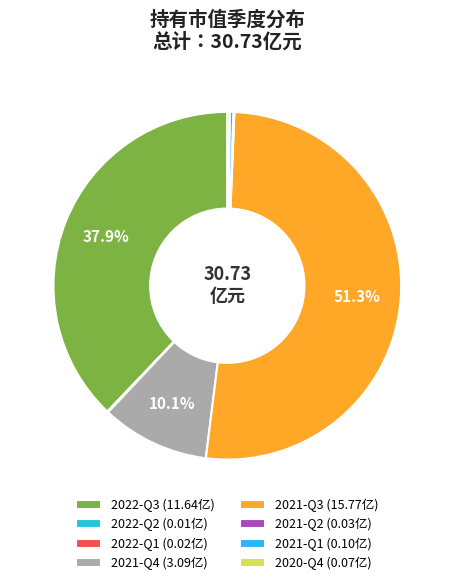

True or false: 2022-Q3 accounts for 38% of the total.

True